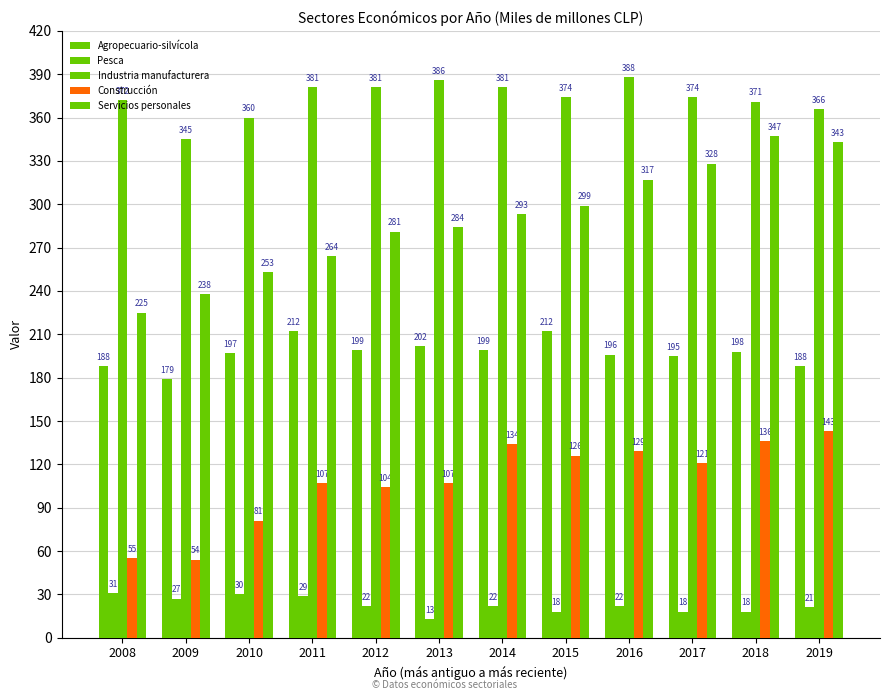

At 2010, list the series in order from largest to smallest.

Industria manufacturera, Servicios personales, Agropecuario-silvícola, Construcción, Pesca